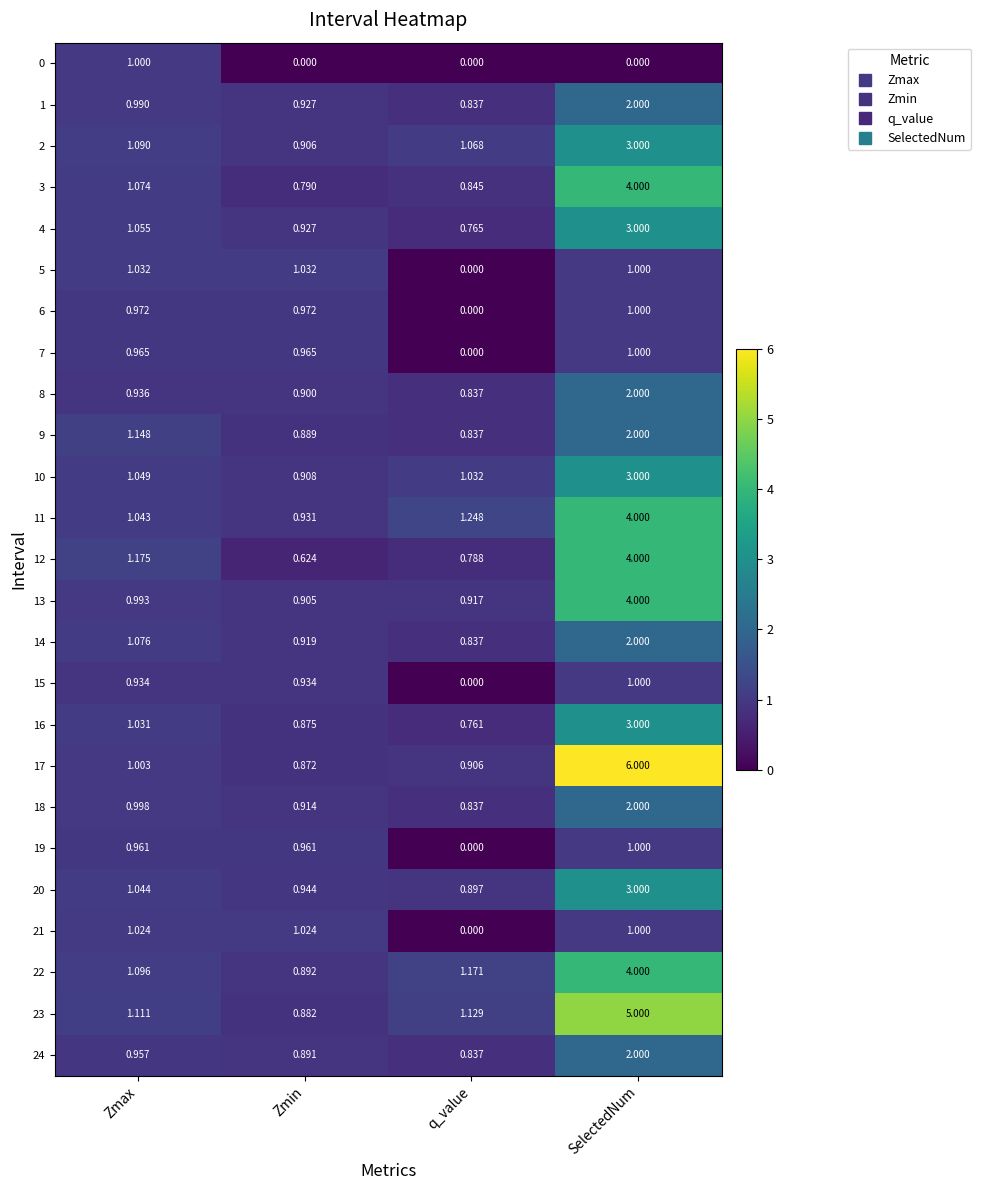

Where does the 14 series first go above 1?

Zmax